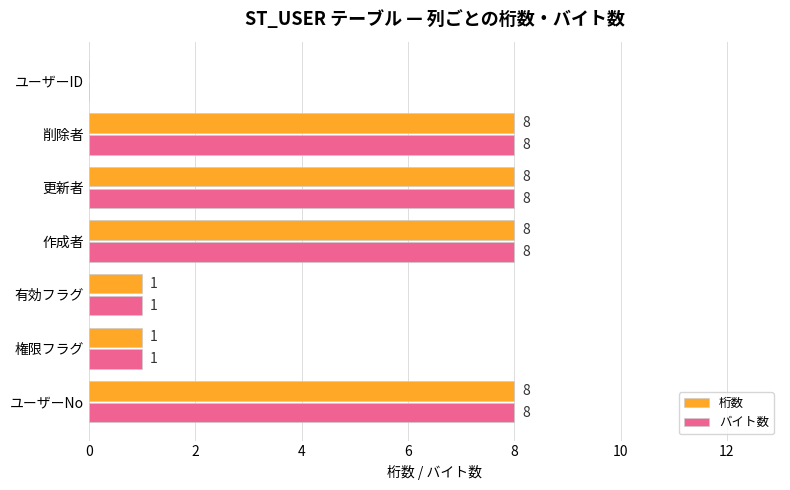

True or false: 桁数 has a value of -5 at ユーザーID.

False